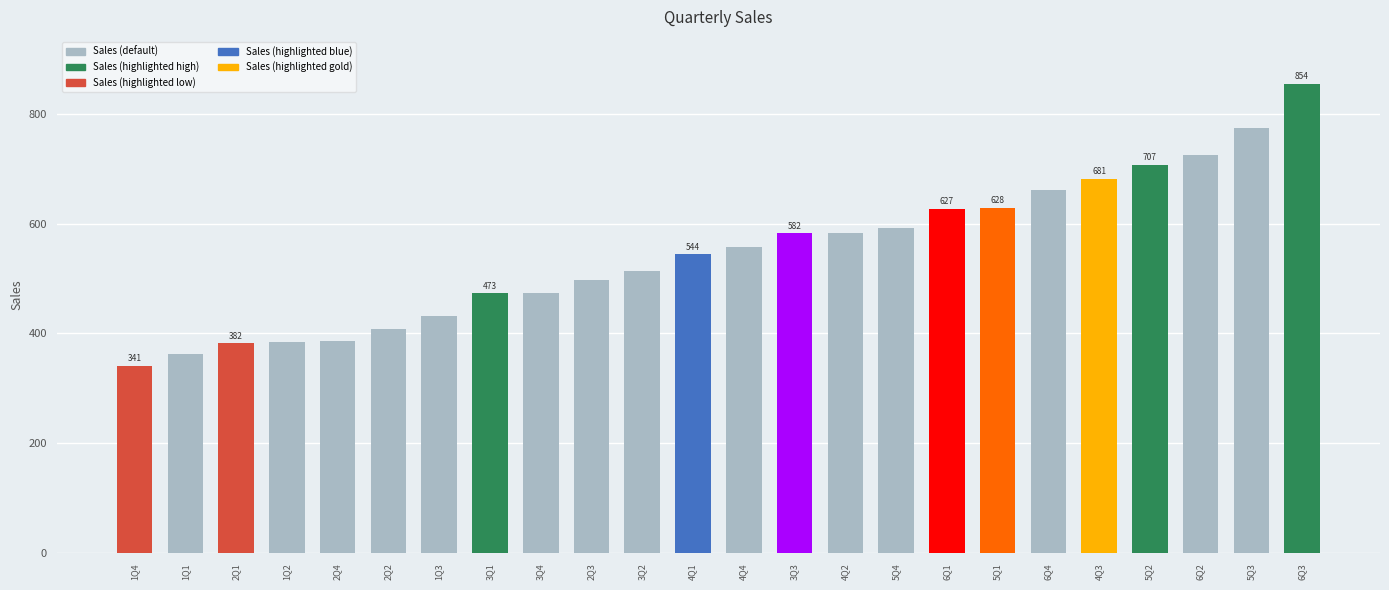

What is the change in value from 1Q4 to 3Q2?

+172